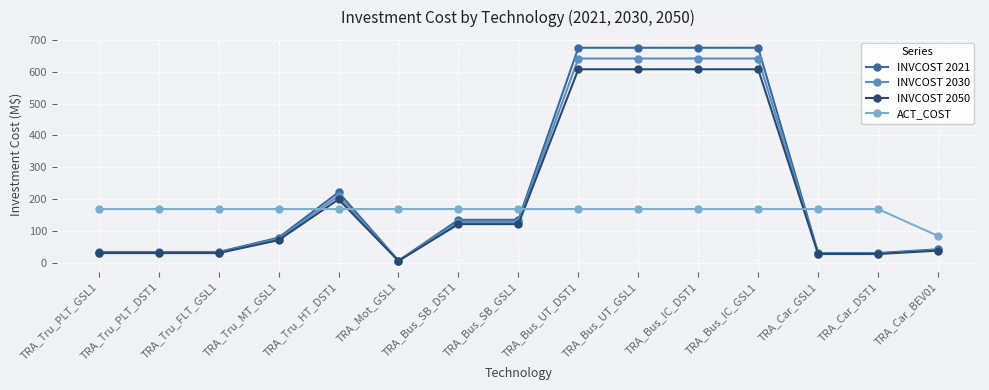

What is the maximum value shown in the chart?

675.0